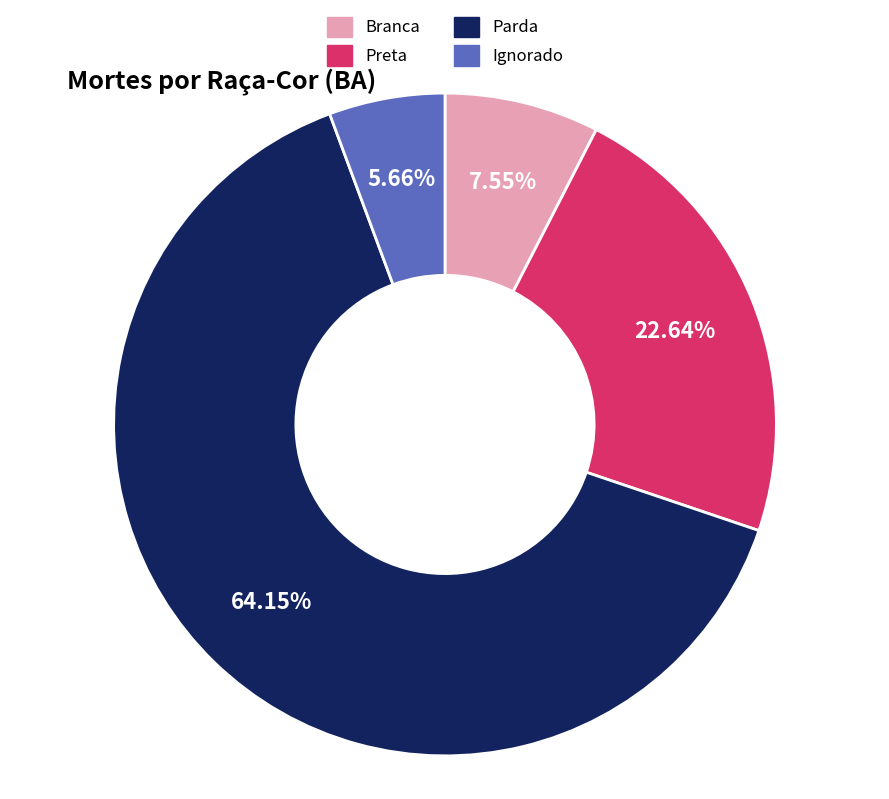

Which category has the smallest portion of the pie?

Ignorado